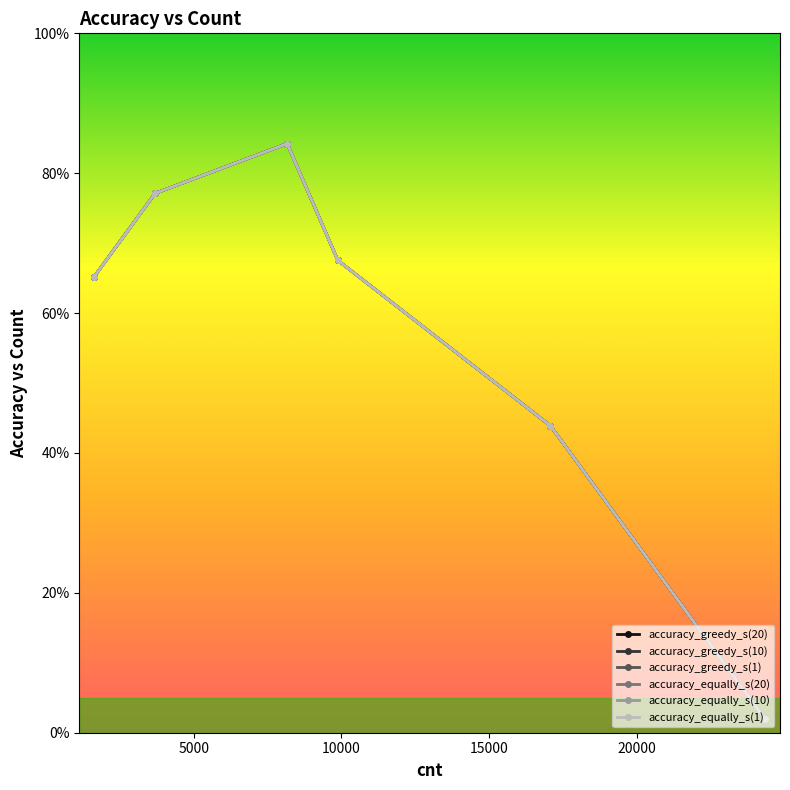

What is the minimum value for accuracy_equally_s(20)?

1.9